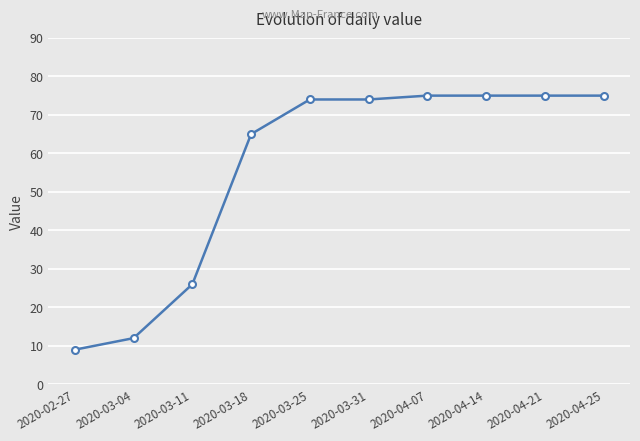

The value at 2020-04-21 is 75. True or false?

True